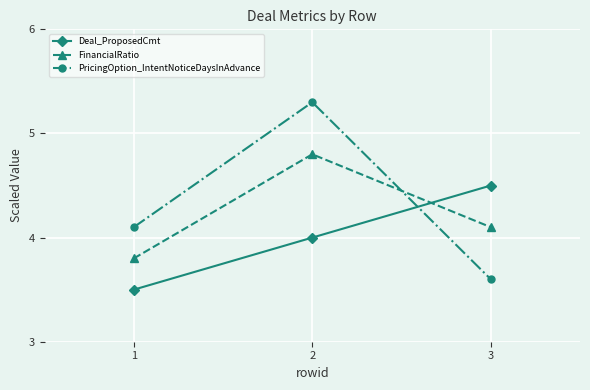

Is it true that PricingOption_IntentNoticeDaysInAdvance equals 6.3 at 1?

False